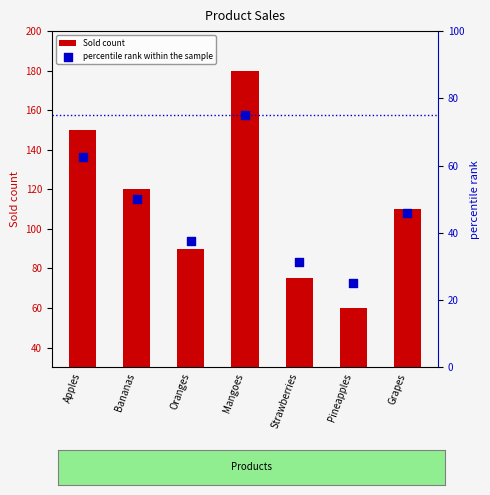

Which series has the largest total across all categories?

Sold count